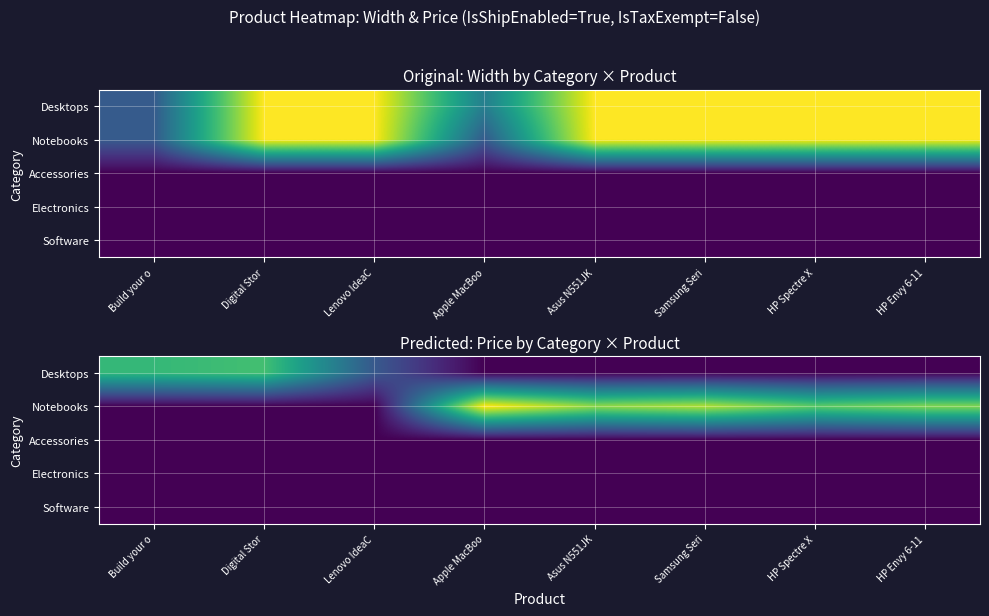

At how many categories does at least one series exceed 1185?

7